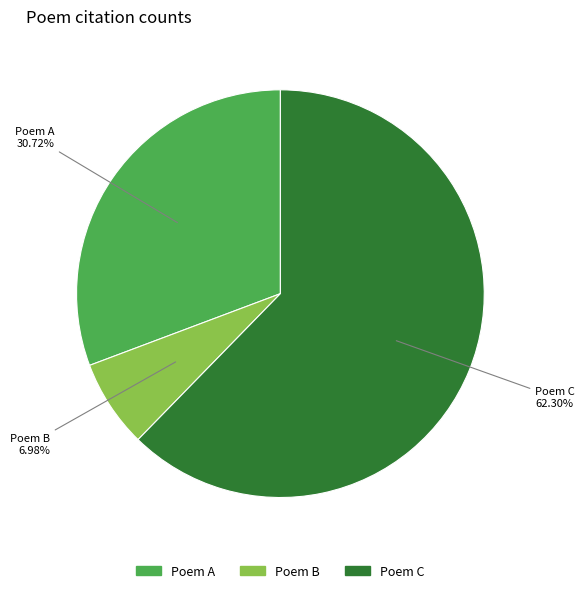

Which slice represents more than half of the pie?

Poem C